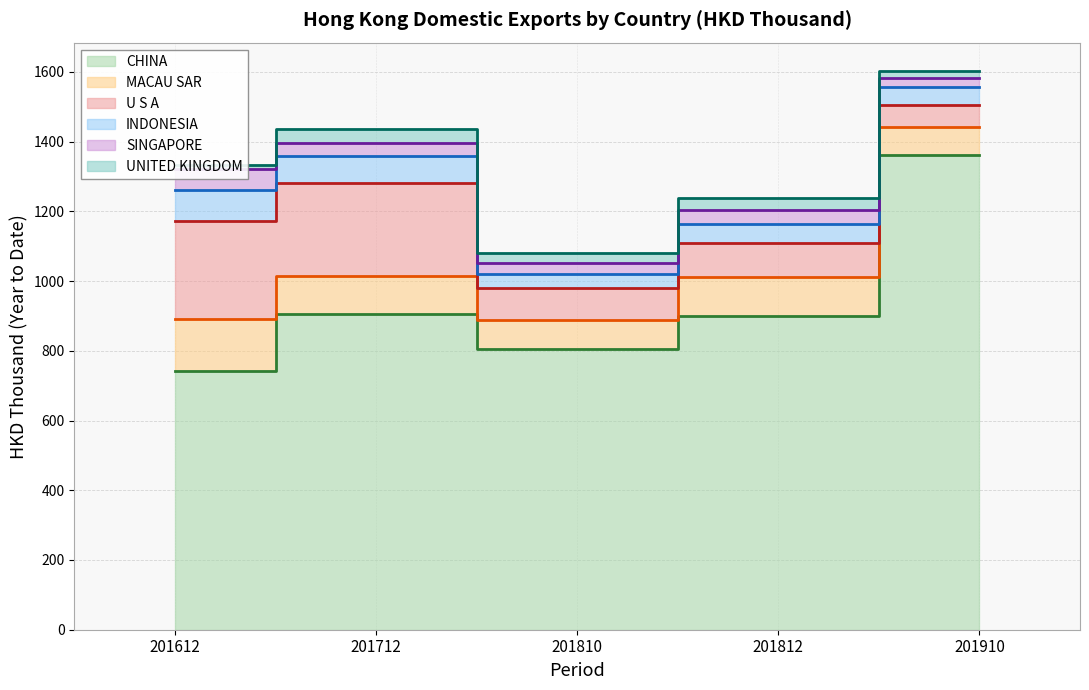

Between 201612 and 201712, which is larger?

201712